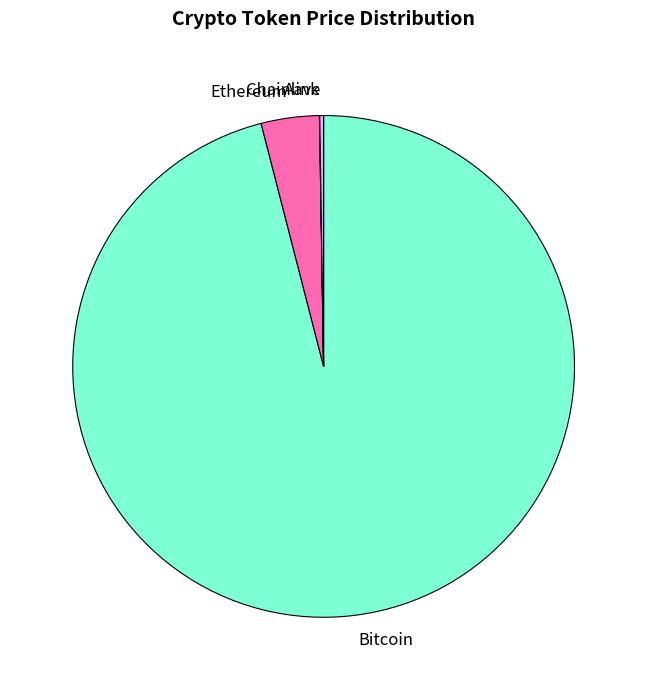

Which slice is the largest?

Bitcoin